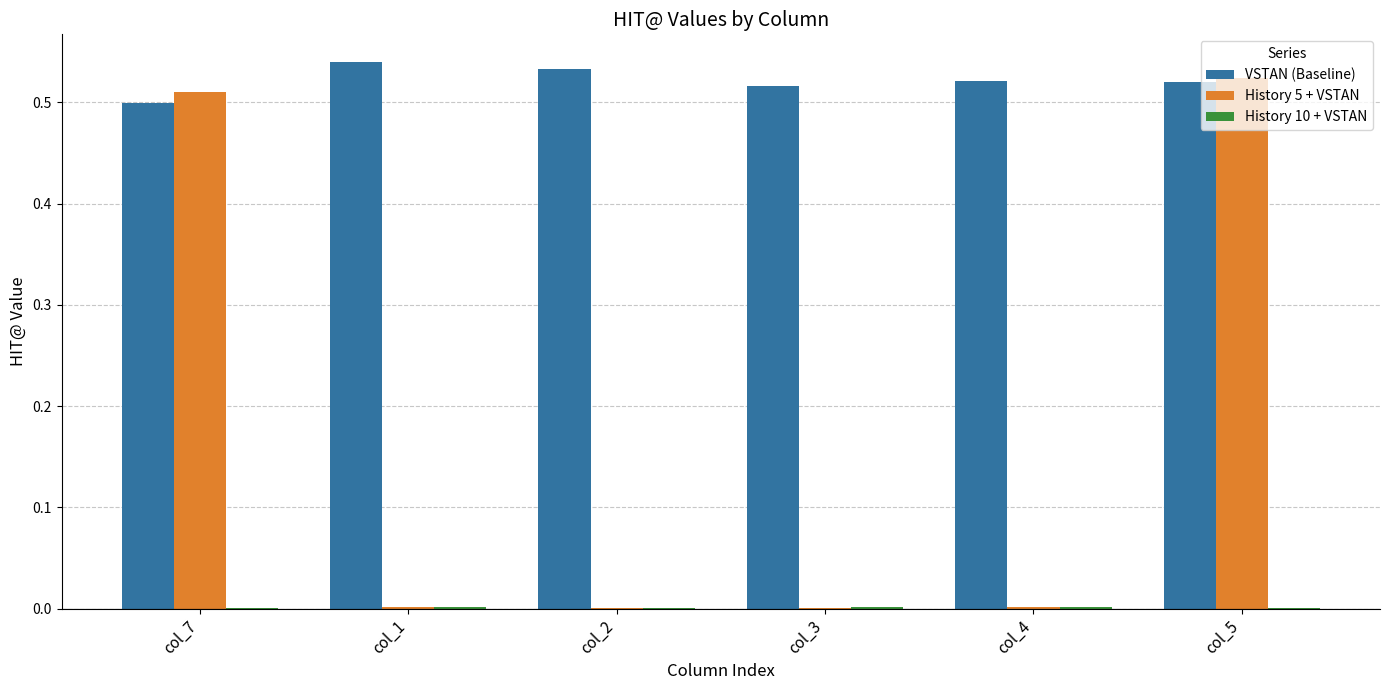

Is it true that VSTAN (Baseline) equals 0.8 at col_3?

False